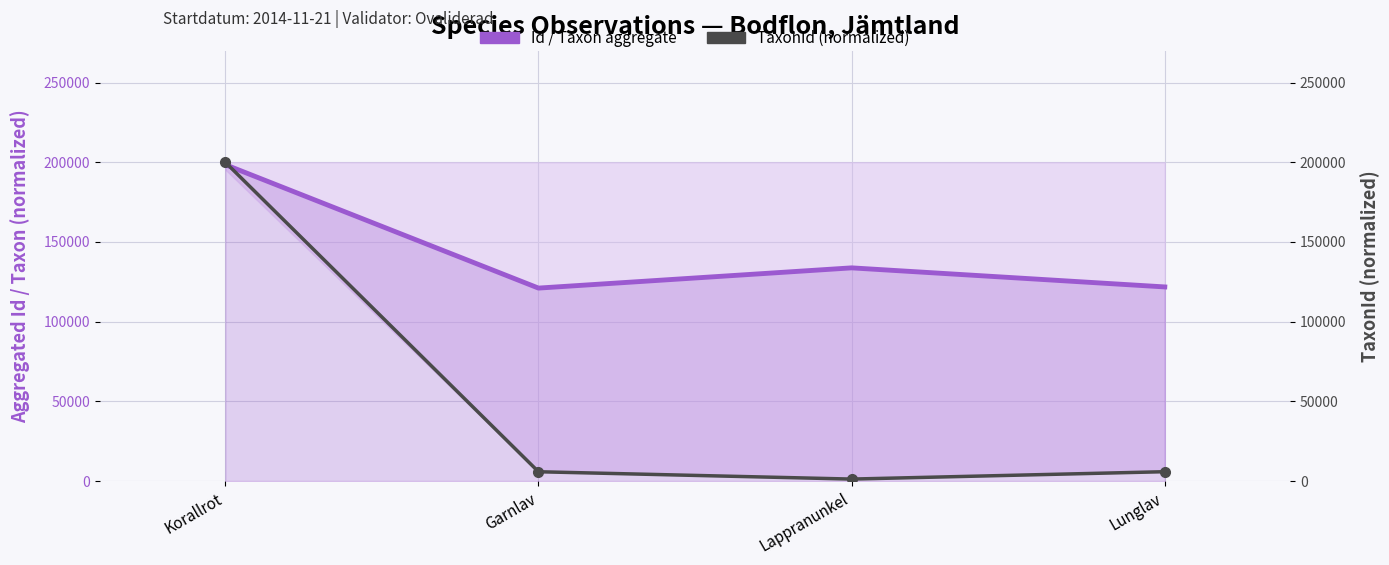

Which category has the highest value across all series?

Korallrot